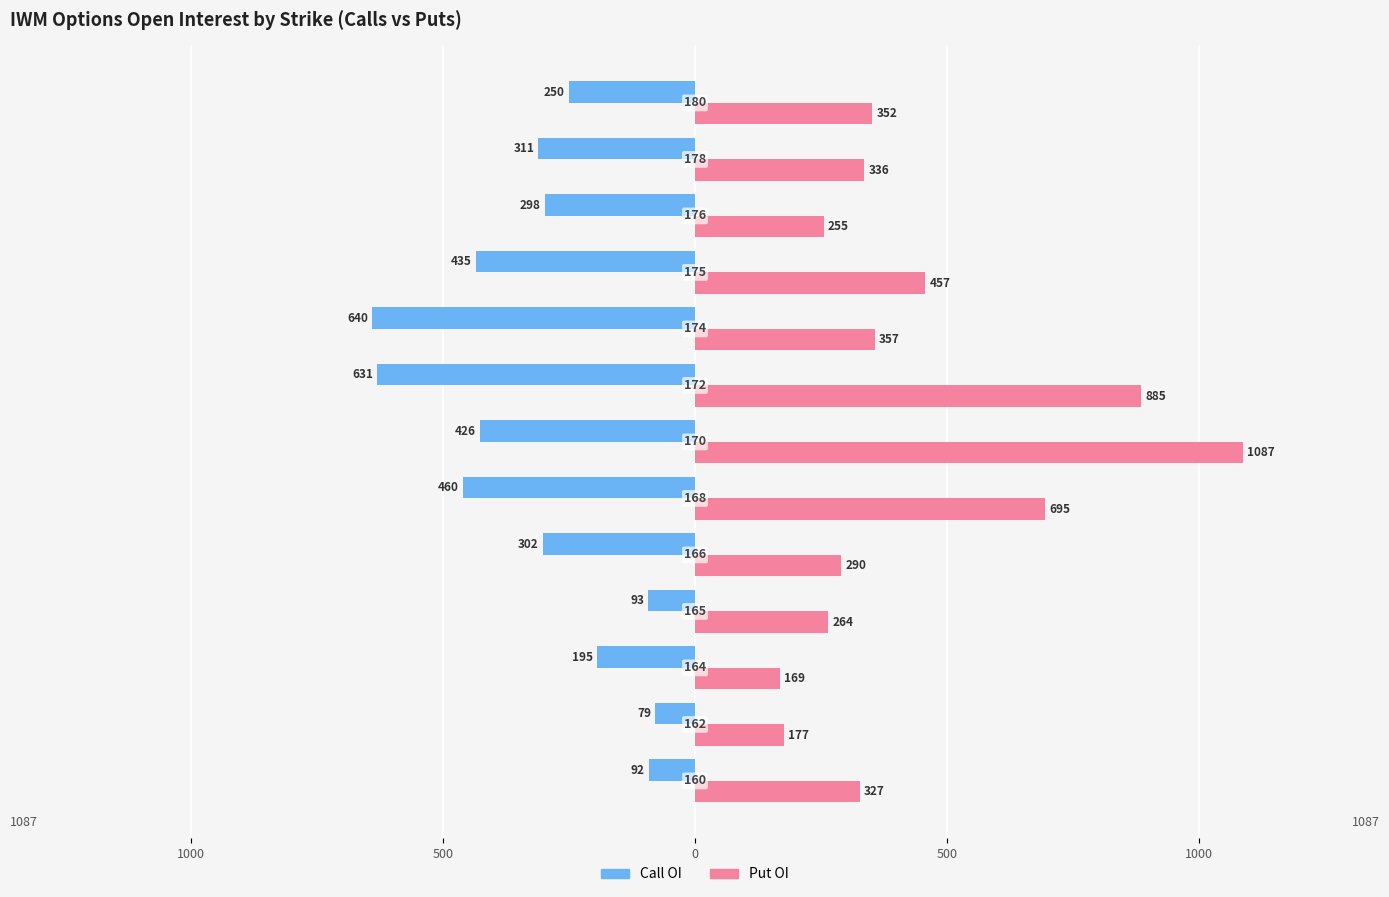

What are all the series names shown in the legend?

Call OI, Put OI